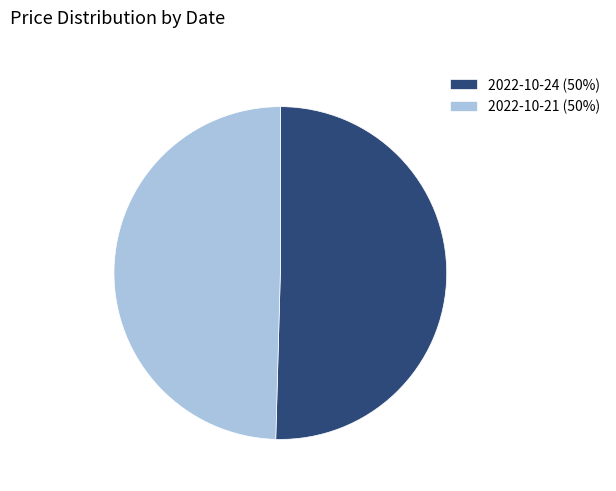

Between 2022-10-24 (50%) and 2022-10-21 (50%), which is larger?

2022-10-24 (50%)